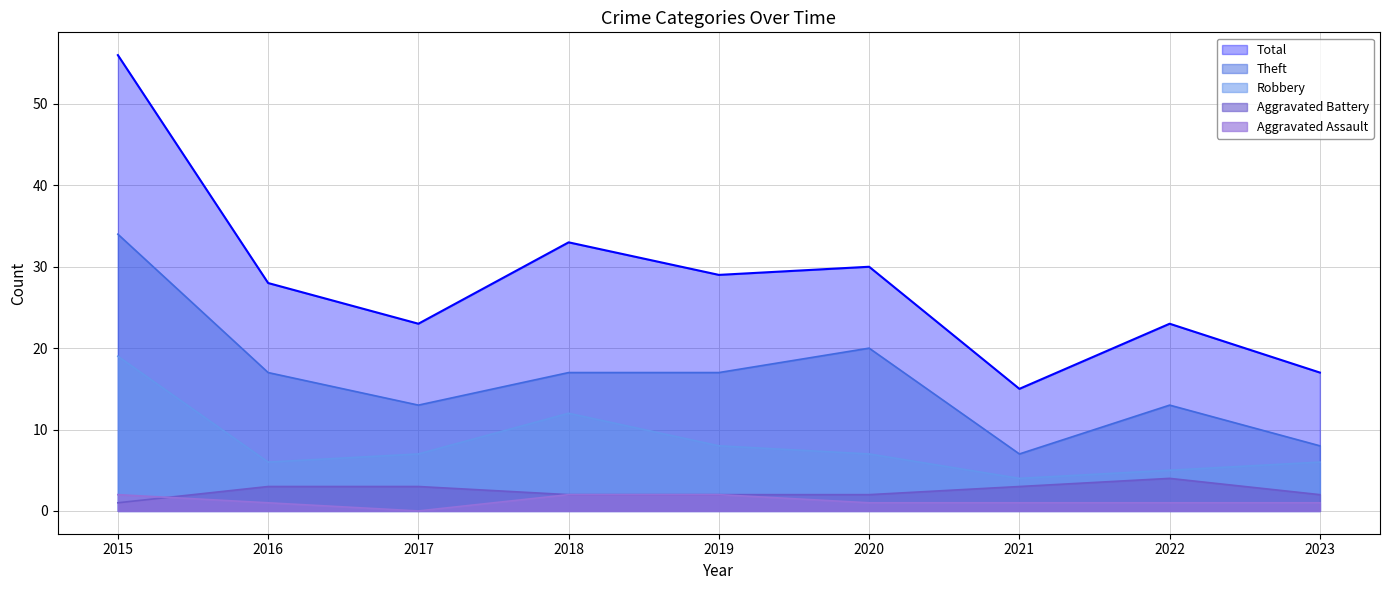

At which label is Aggravated Assault closest to 1?

2016